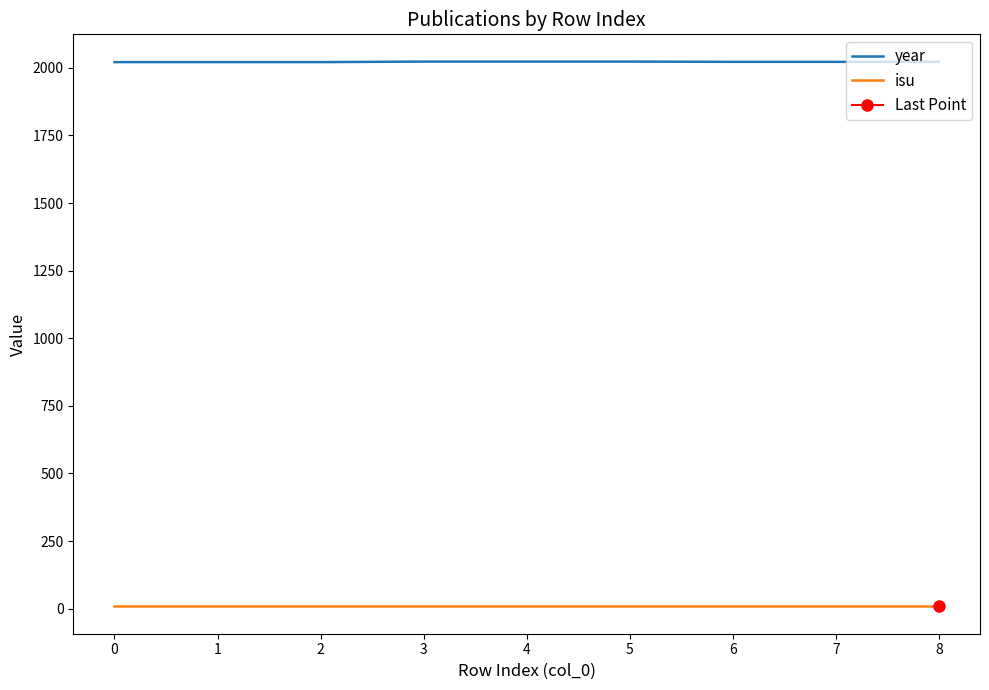

Reading left to right, what are all the values shown in this chart?

year: 2021	2021	2021	2023	2023	2023	2022	2022	2022
isu: 8	8	8	8	8	8	8	8	8